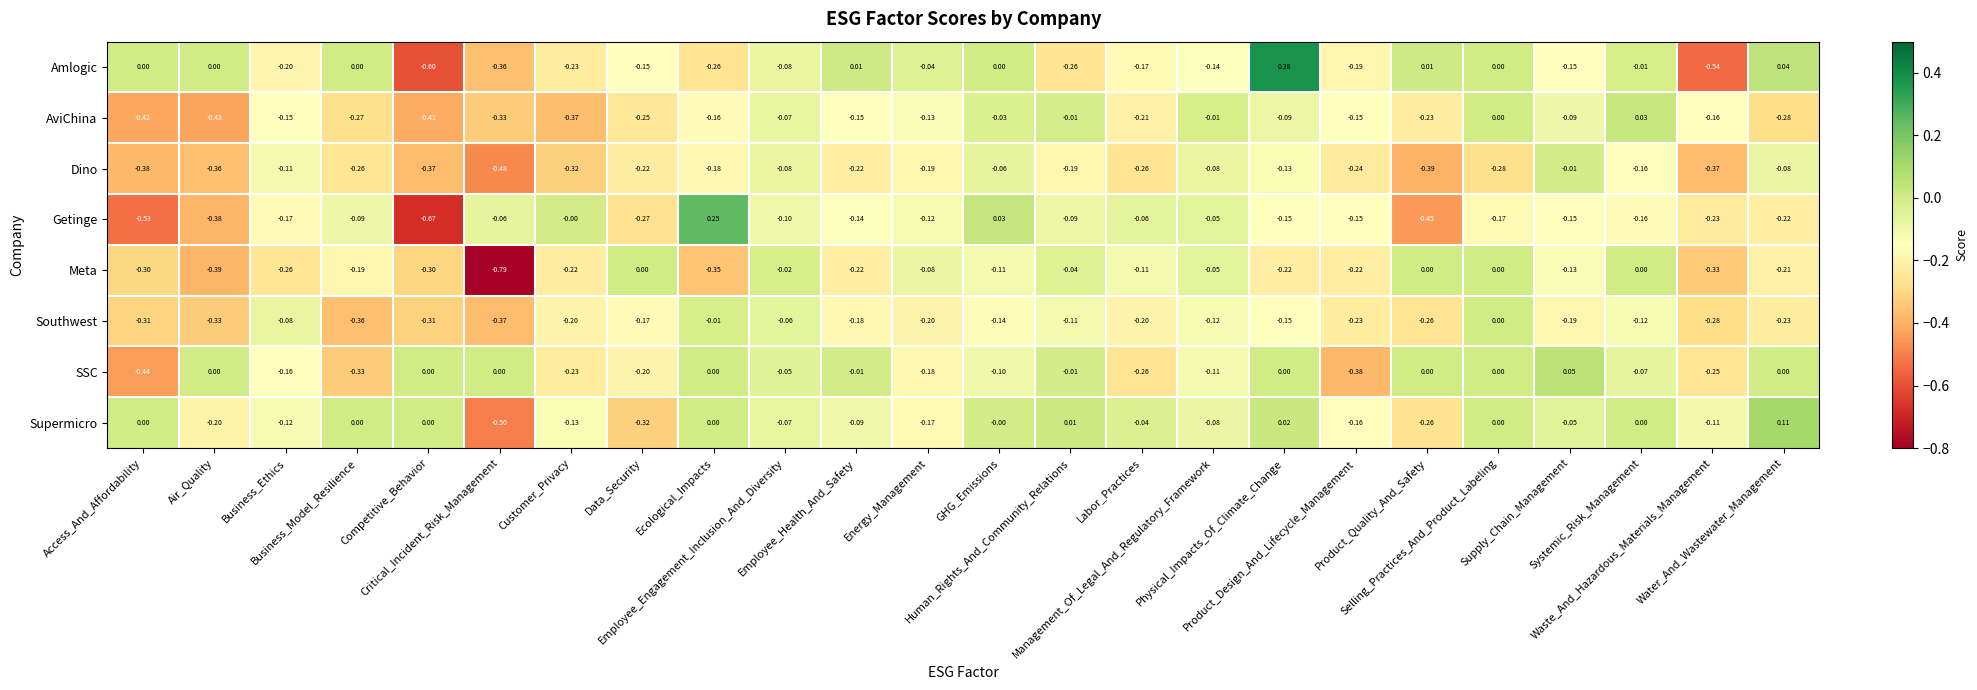

How many data points does each series have?

24